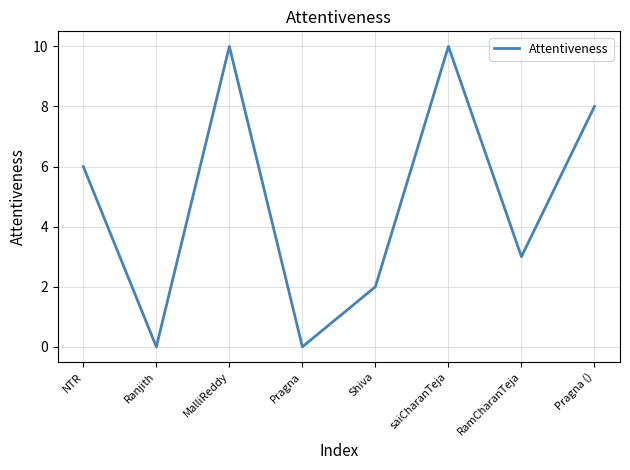

What is the average value?

5